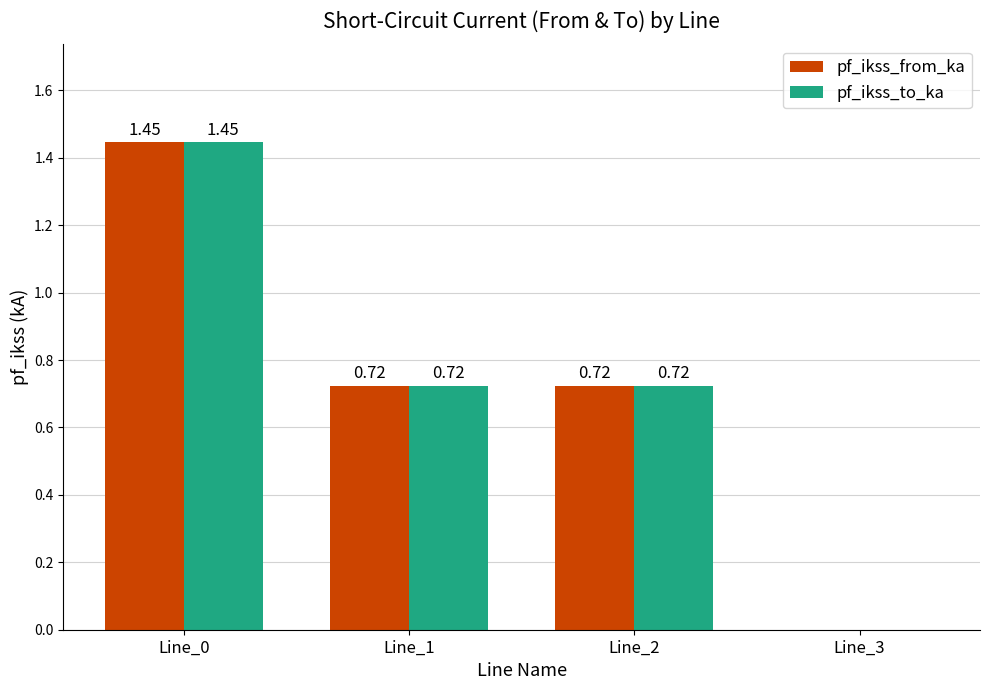

How many groups of bars are there?

4